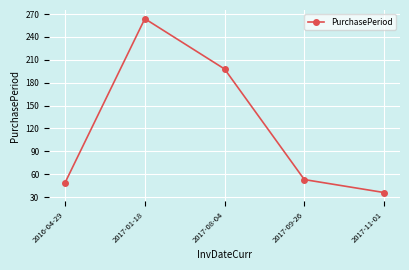

What value does the data have at 2017-01-18?

264